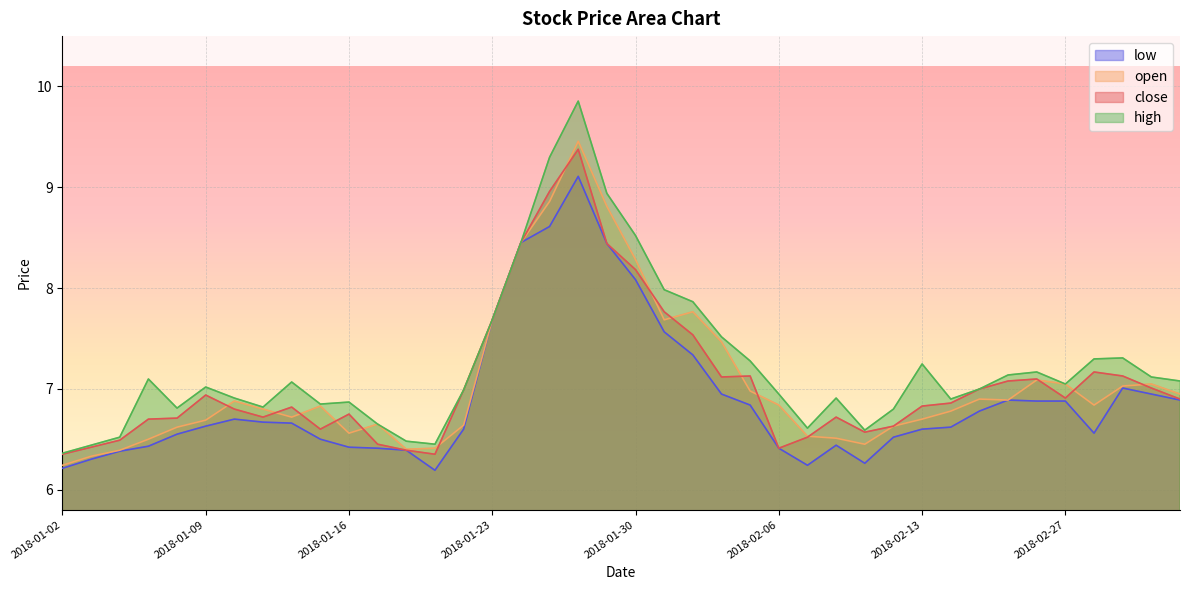

Reading left to right, list all the values displayed in this chart.

close: 6.4	6.4	6.5	6.7	6.7	6.9	6.8	6.7	6.8	6.6	6.7	6.5	6.4	6.4	7.0	7.7	8.5	9.0	9.4	8.4	8.2	7.8	7.5	7.1	7.1	6.4	6.5	6.7	6.6	6.6	6.8	6.9	7.0	7.1	7.1	6.9	7.2	7.1	7.0	6.9
open: 6.2	6.3	6.4	6.5	6.6	6.7	6.9	6.8	6.7	6.8	6.6	6.6	6.4	6.4	6.6	7.7	8.5	8.9	9.5	8.8	8.3	7.7	7.8	7.5	7.0	6.8	6.5	6.5	6.5	6.6	6.7	6.8	6.9	6.9	7.1	7.0	6.8	7.0	7.0	6.9
high: 6.4	6.4	6.5	7.1	6.8	7.0	6.9	6.8	7.1	6.8	6.9	6.6	6.5	6.5	7.0	7.7	8.5	9.3	9.9	8.9	8.5	8.0	7.9	7.5	7.3	6.9	6.6	6.9	6.6	6.8	7.2	6.9	7.0	7.1	7.2	7.0	7.3	7.3	7.1	7.1
low: 6.2	6.3	6.4	6.4	6.6	6.6	6.7	6.7	6.7	6.5	6.4	6.4	6.4	6.2	6.6	7.7	8.5	8.6	9.1	8.4	8.1	7.6	7.3	6.9	6.8	6.4	6.2	6.4	6.3	6.5	6.6	6.6	6.8	6.9	6.9	6.9	6.6	7.0	6.9	6.9